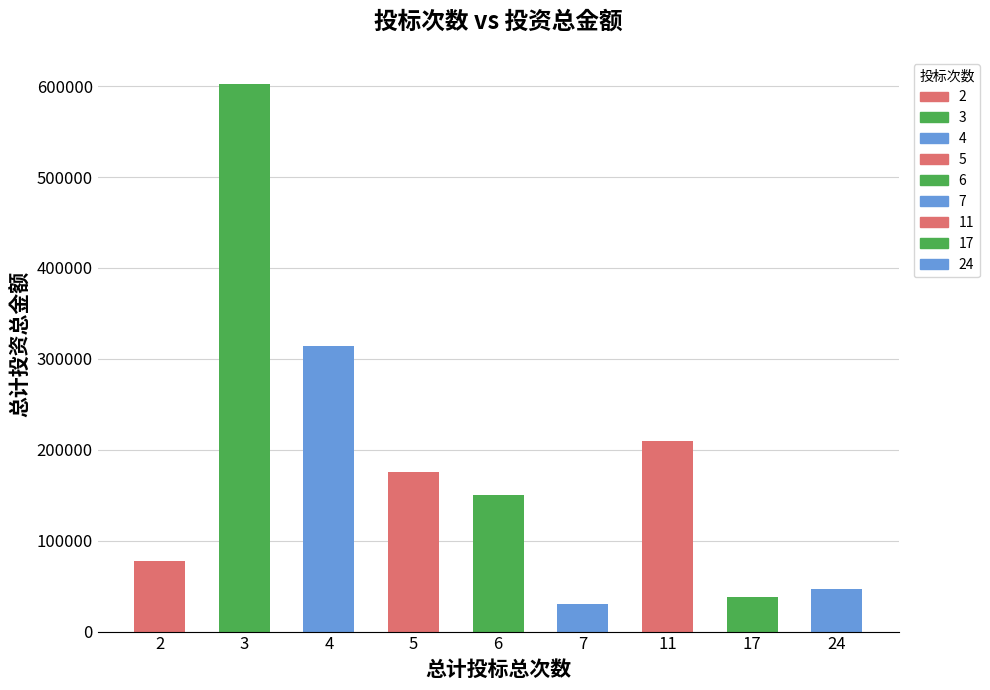

What is the minimum value shown in the chart?

30000